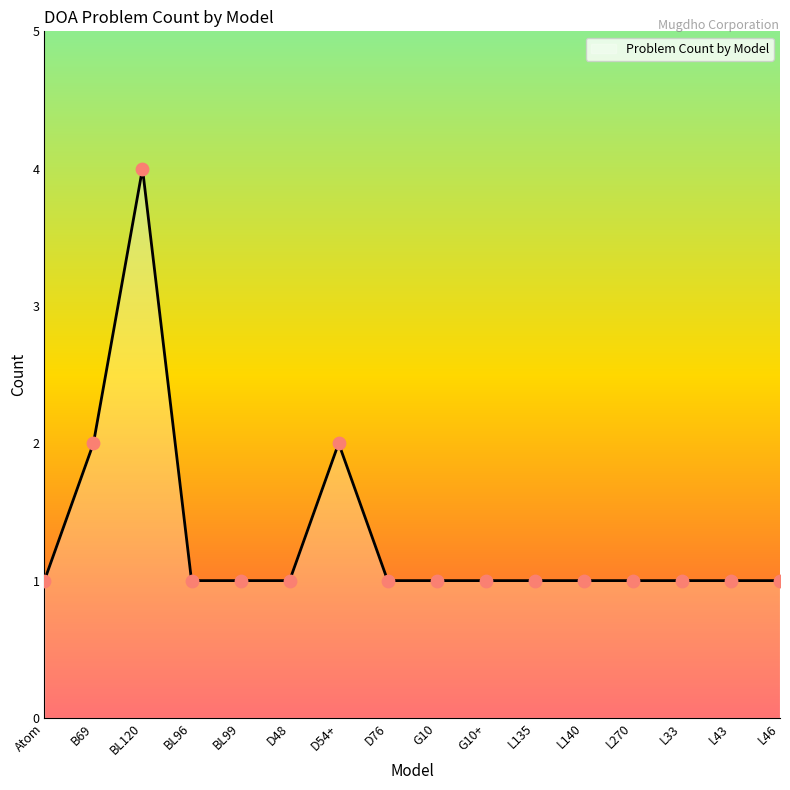

Between D54+ and L43, which is larger?

D54+